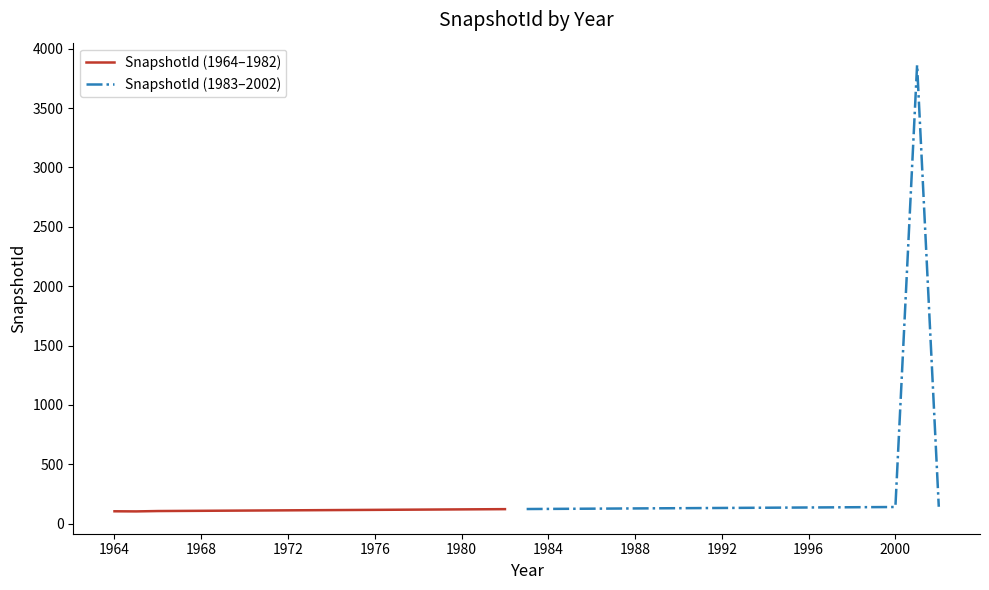

How many interior local valleys (lower than both neighbors) does the data have?

1